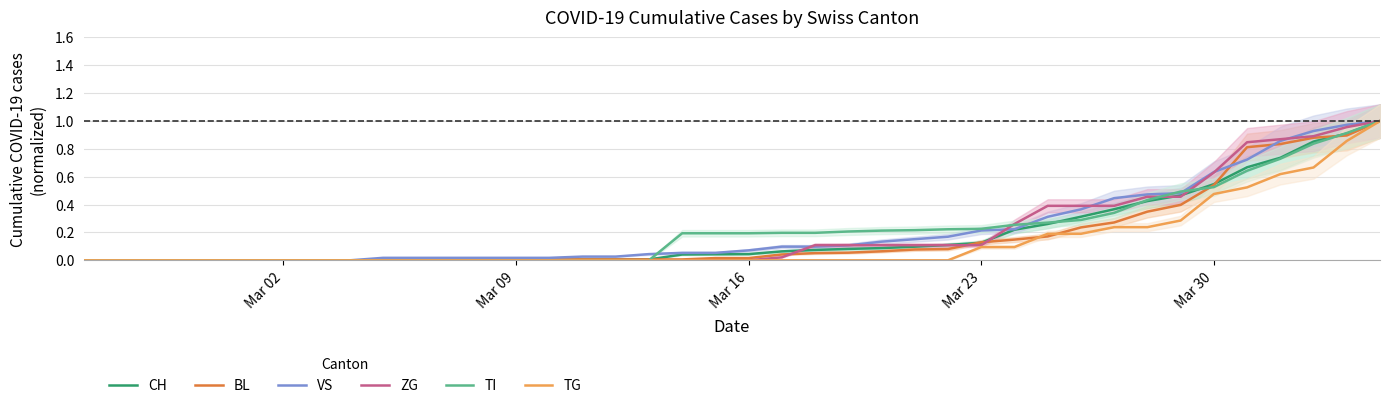

Which series ends up on top after the final intersection of BL and CH?

CH